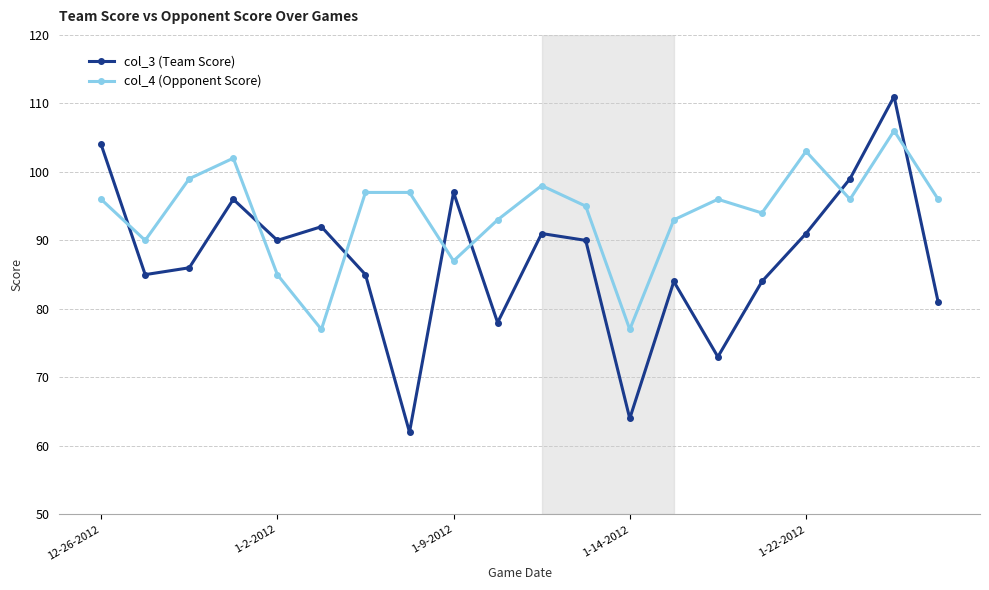

What is the value of the col_4 (Opponent Score) point at the 20th from the left?

96